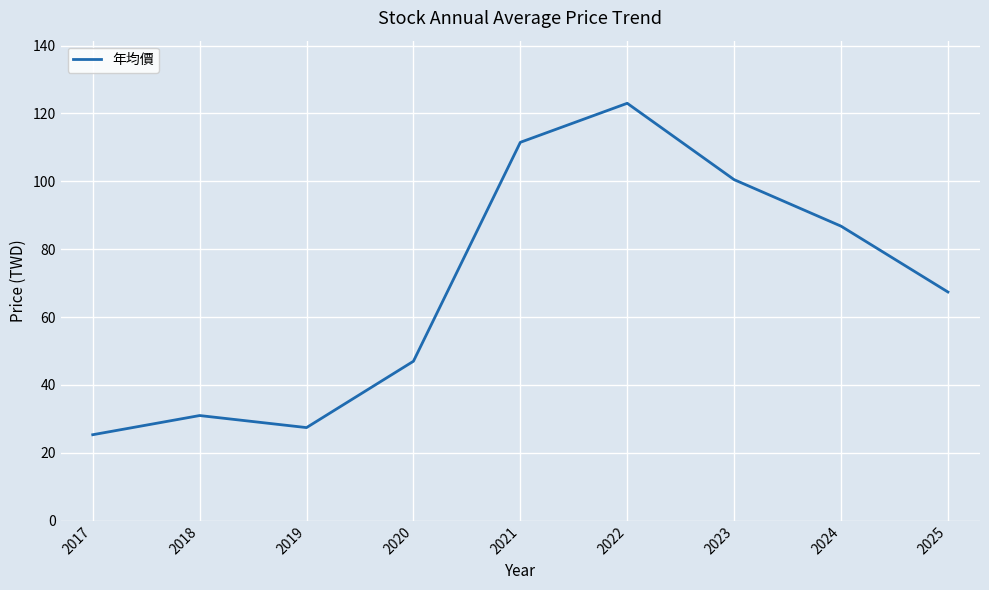

At which label is the value closest to 74?

2025